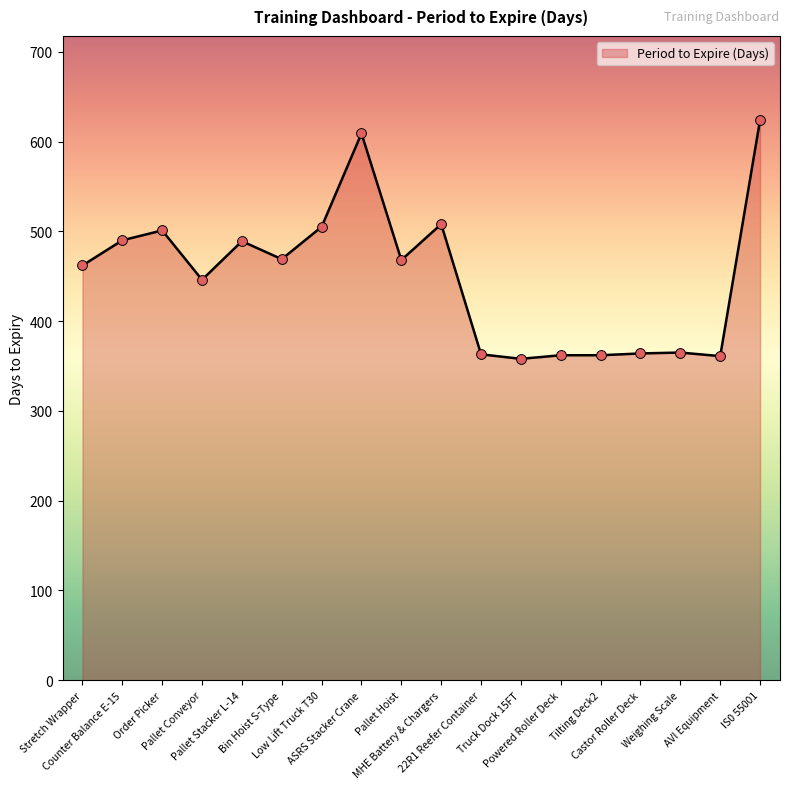

What is the greatest value displayed?

624